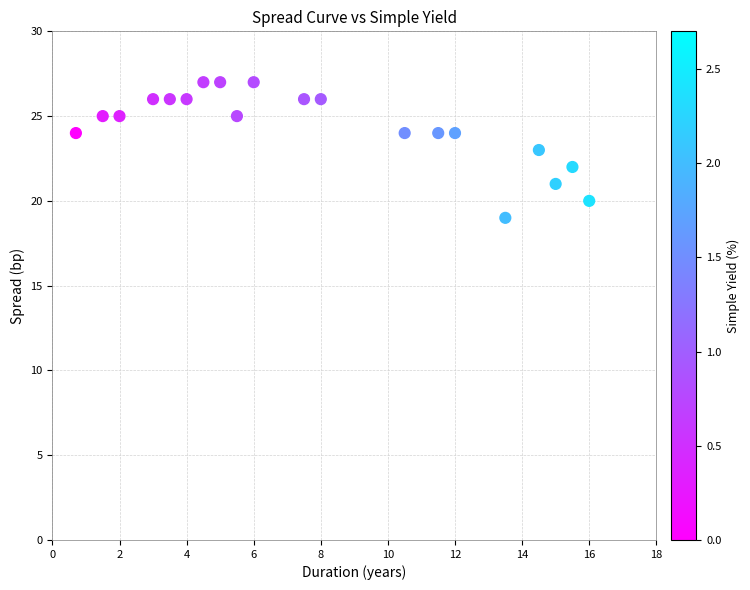

What is the range of Y values (max minus min)?

8